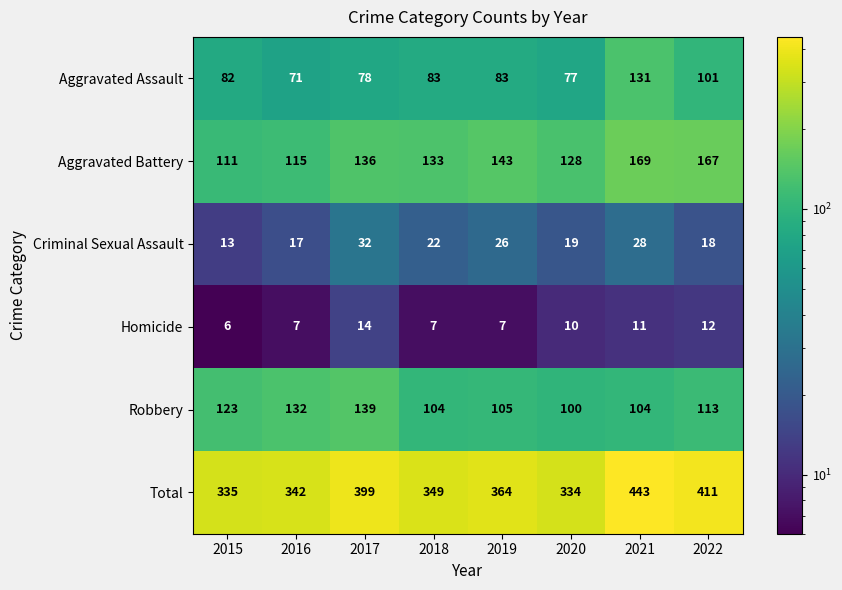

At which category does the chart reach its minimum across all series?

2015